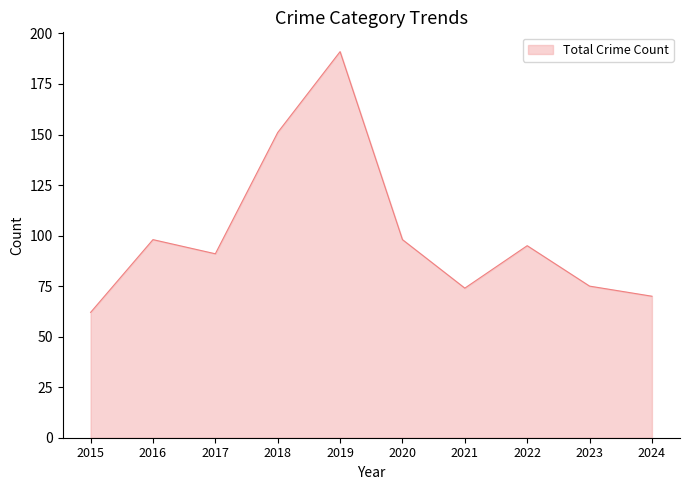

Between 2015 and 2017, which is larger?

2017